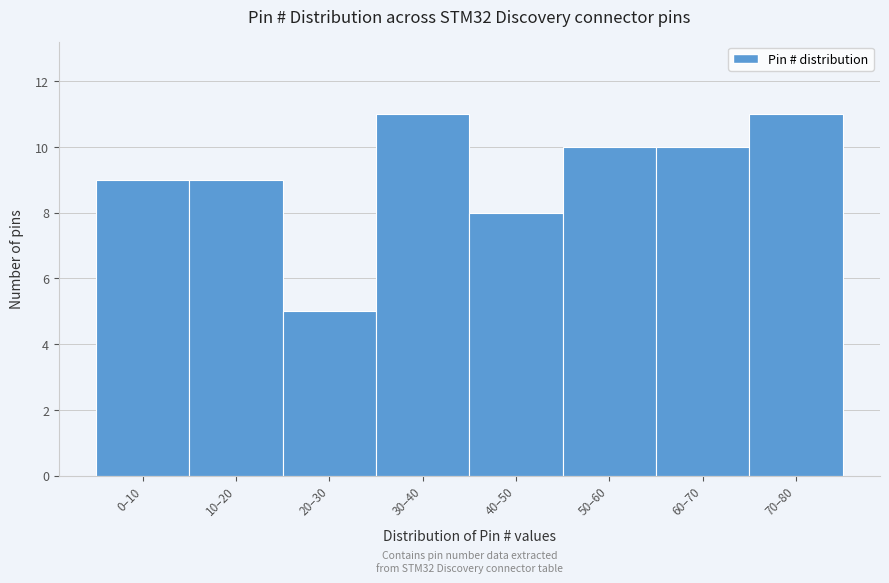

Reading right to left, transcribe all the data shown in this chart.

11	10	10	8	11	5	9	9